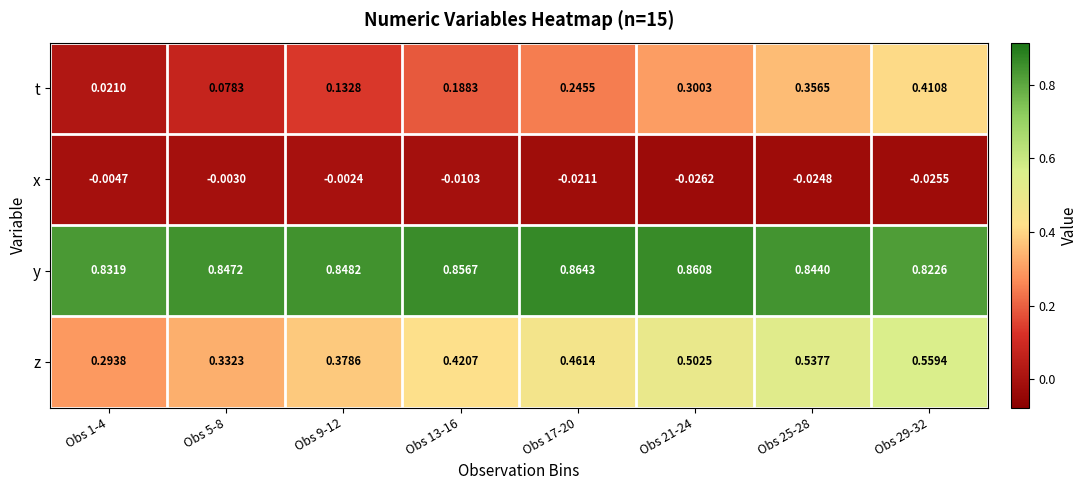

Rank the series at Obs 13-16 from lowest to highest value.

x, t, z, y